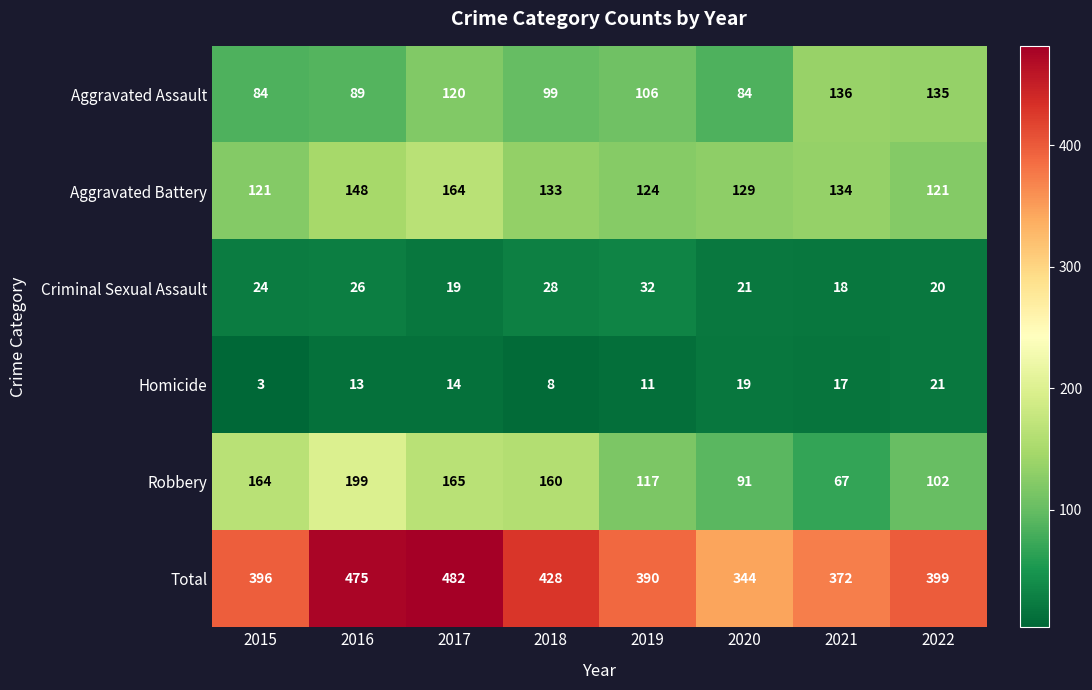

How many series are shown in this chart?

6